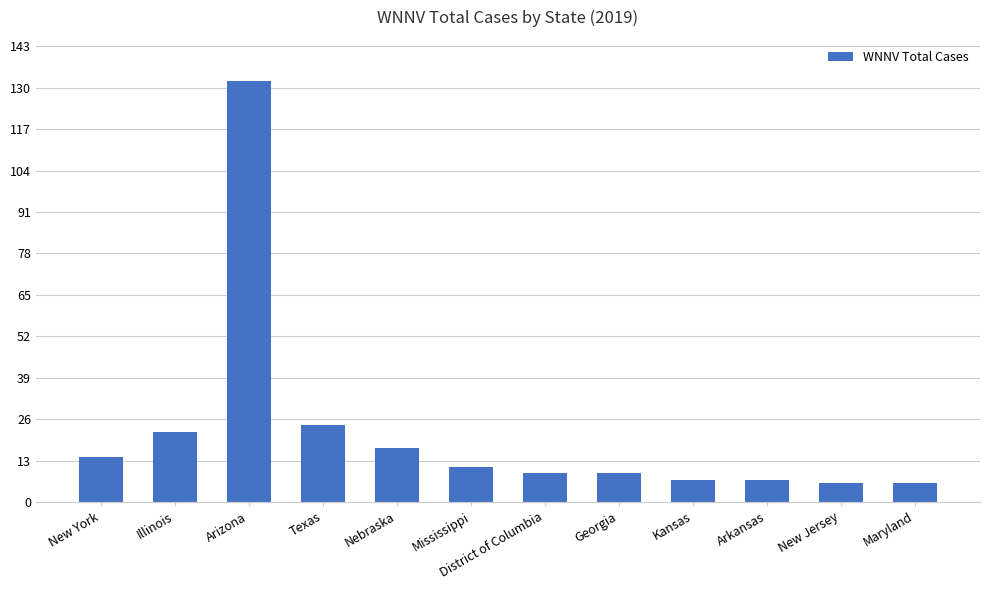

What is the difference between the values at Arkansas and Arizona?

125